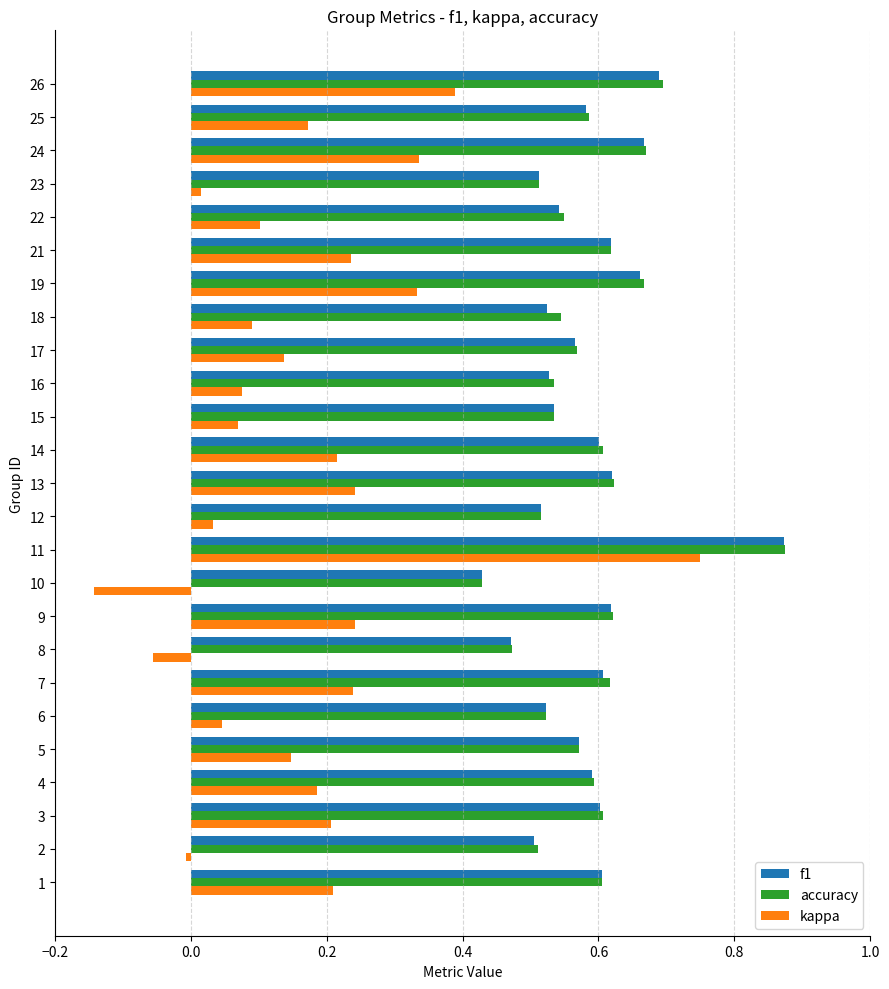

Is the value of f1 at 18 greater than the value of accuracy at 18?

No